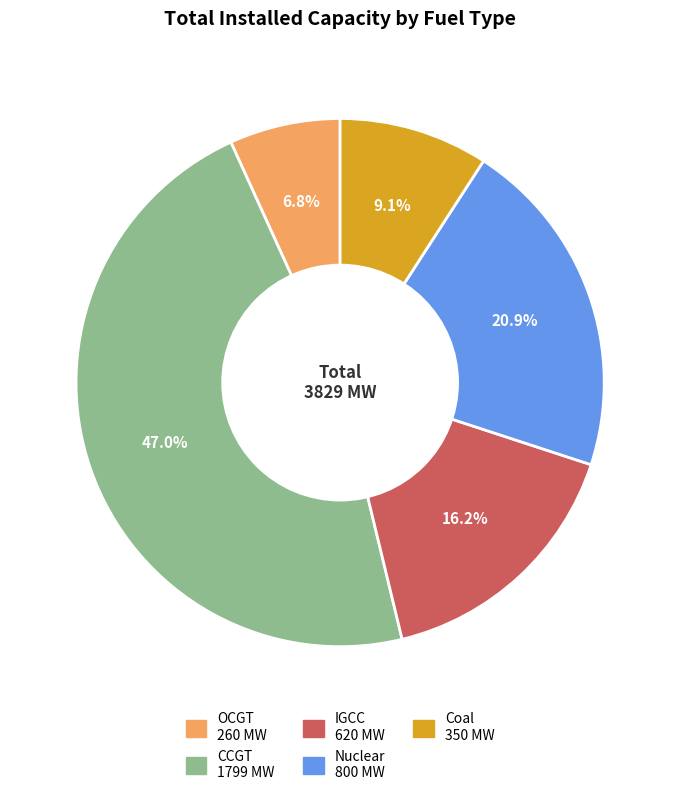

True or false: IGCC accounts for 1% of the total.

False